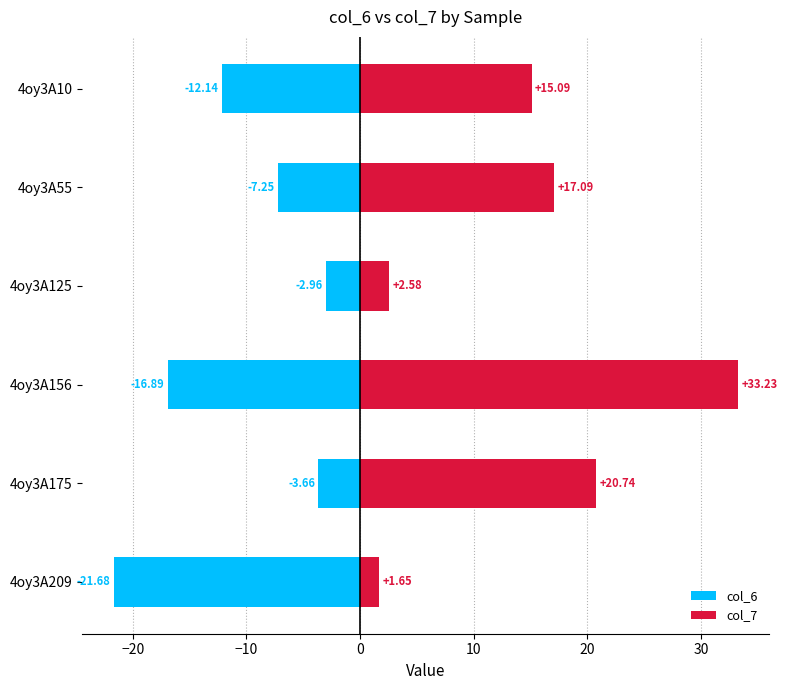

Does the chart contain stacked bars?

No